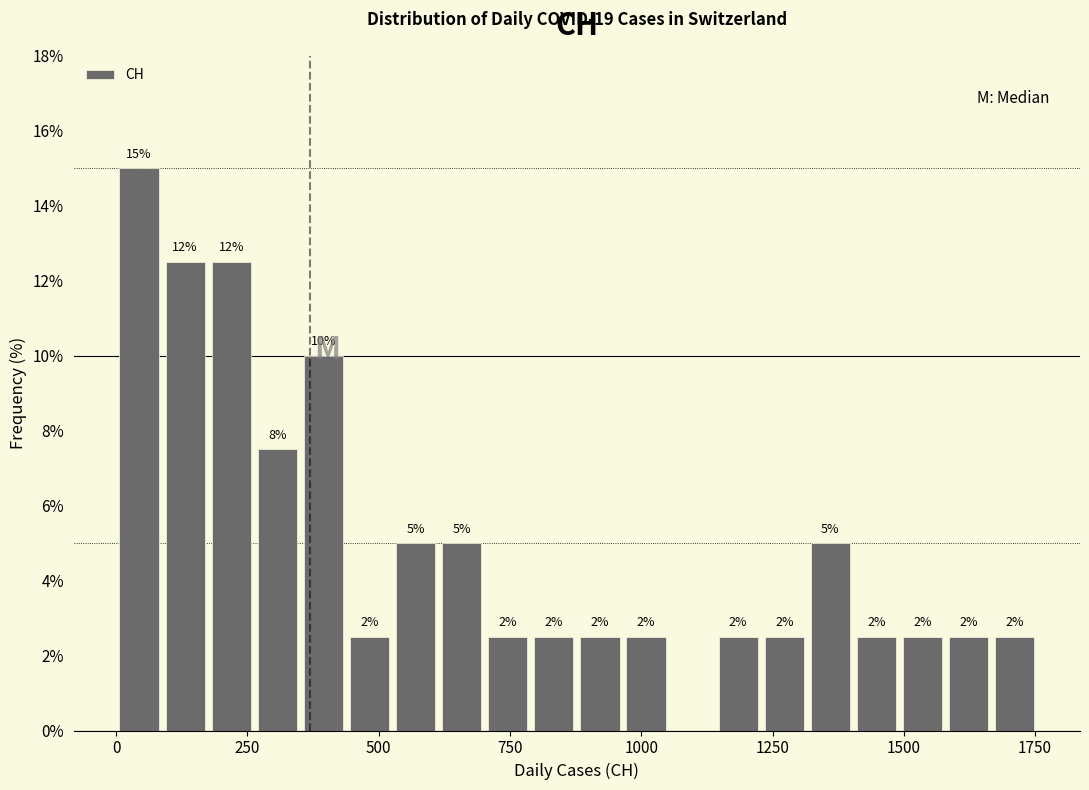

Read against the x-axis, roughly where is the centre of the tallest bar?

50